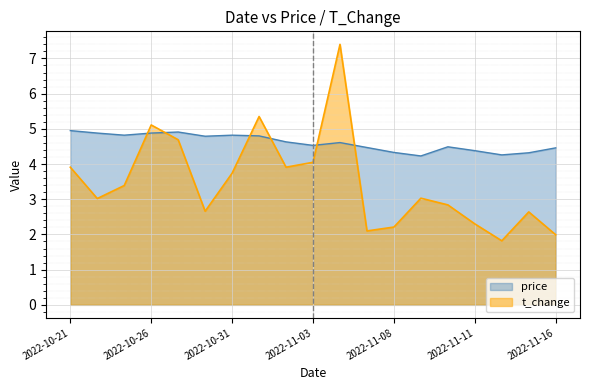

What is the difference between the t_change values at 2022-11-04 and 2022-11-09?

4.4